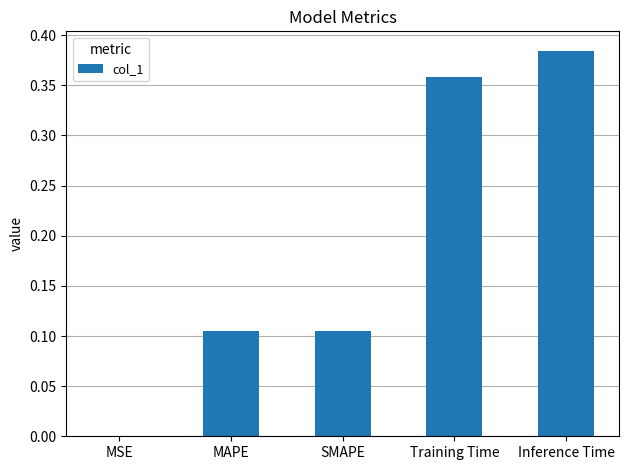

What is the sum of the values at Inference Time and MAPE?

0.5